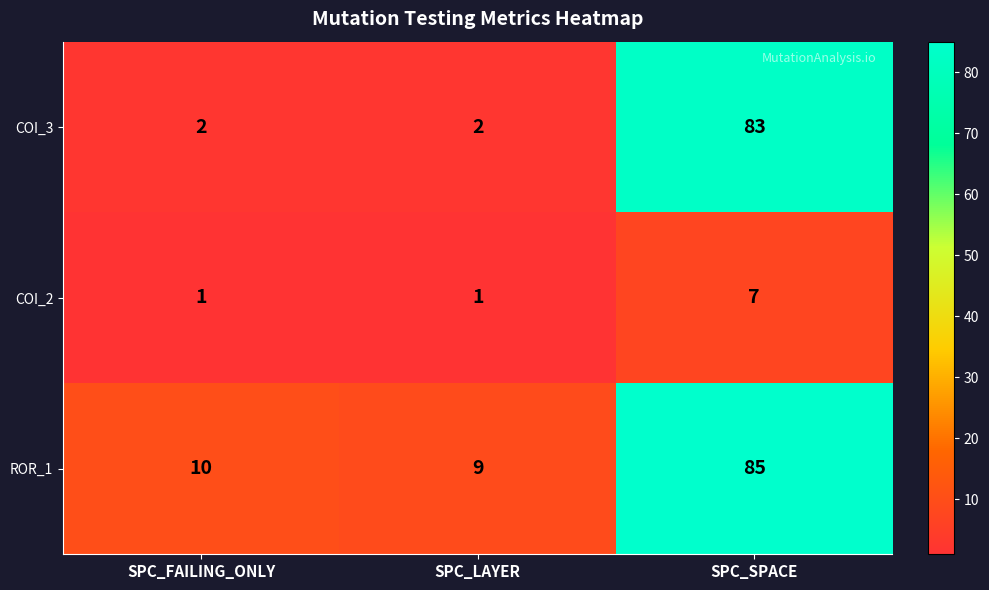

What is the total value across all series at SPC_LAYER?

12